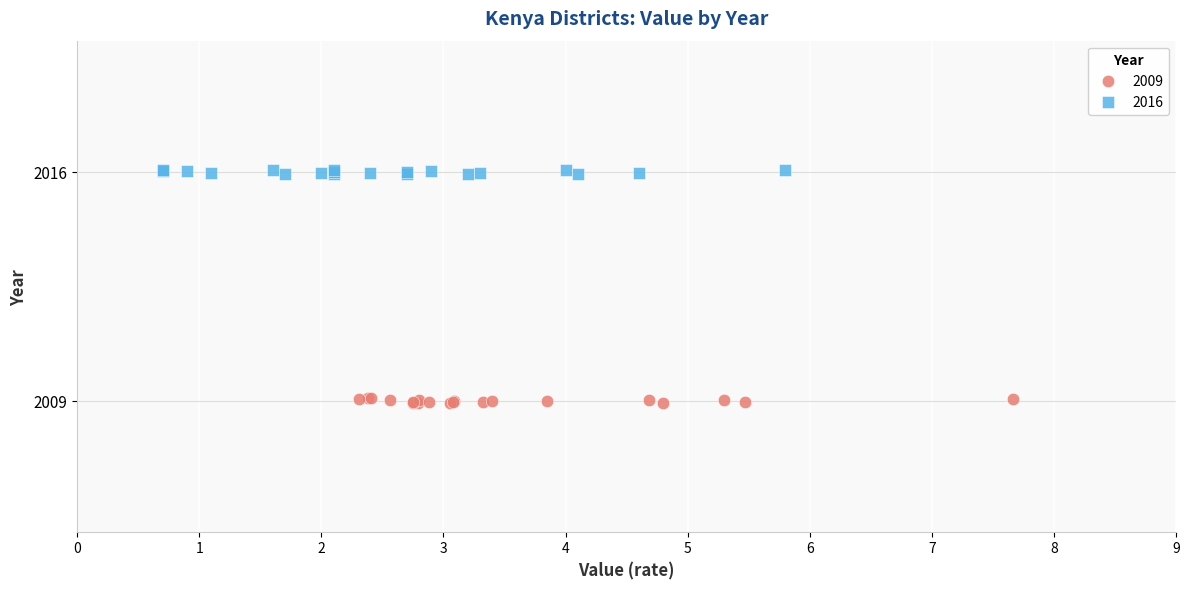

Which series contains the highest Y value?

2016